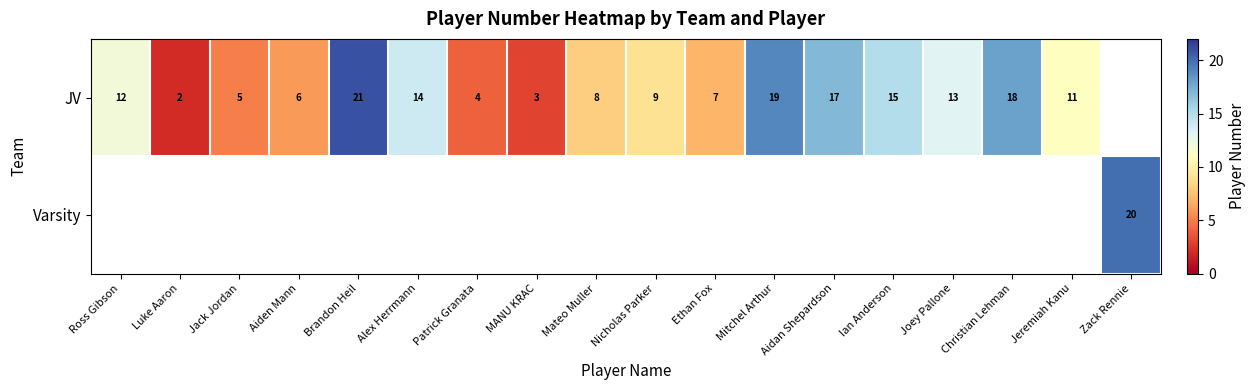

What is the sum of the JV values at Jack Jordan and Alex Herrmann?

19